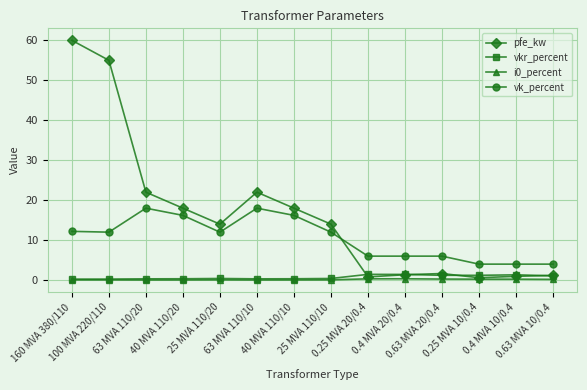

Which series has the widest spread of values?

pfe_kw